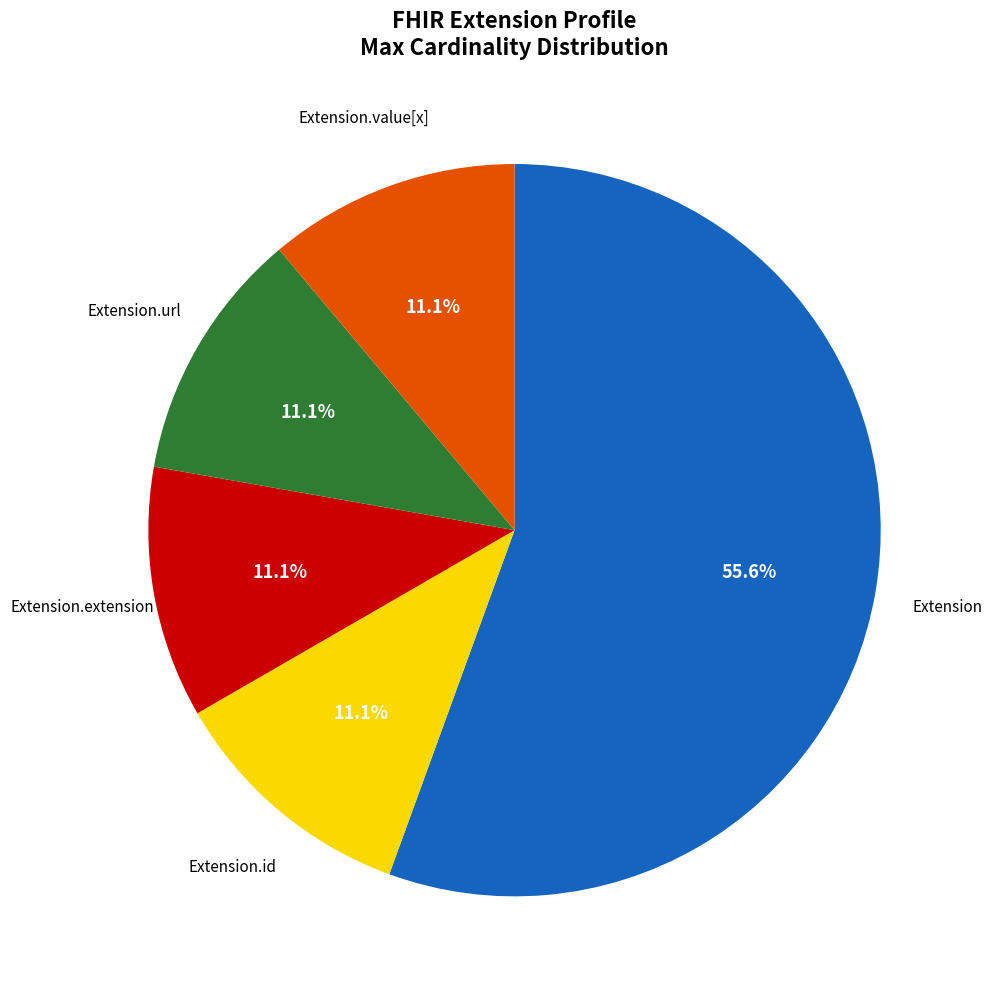

Does any single category account for the majority?

Yes